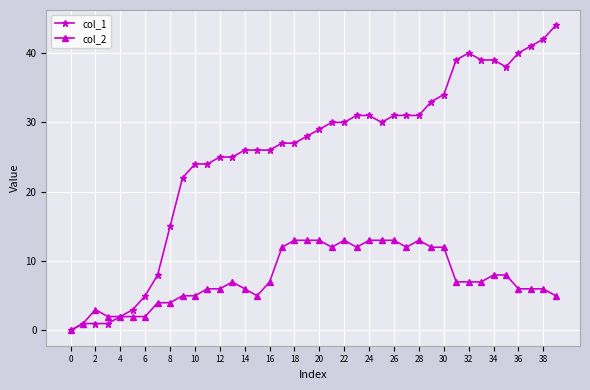

Which series has the largest total across all categories?

col_1